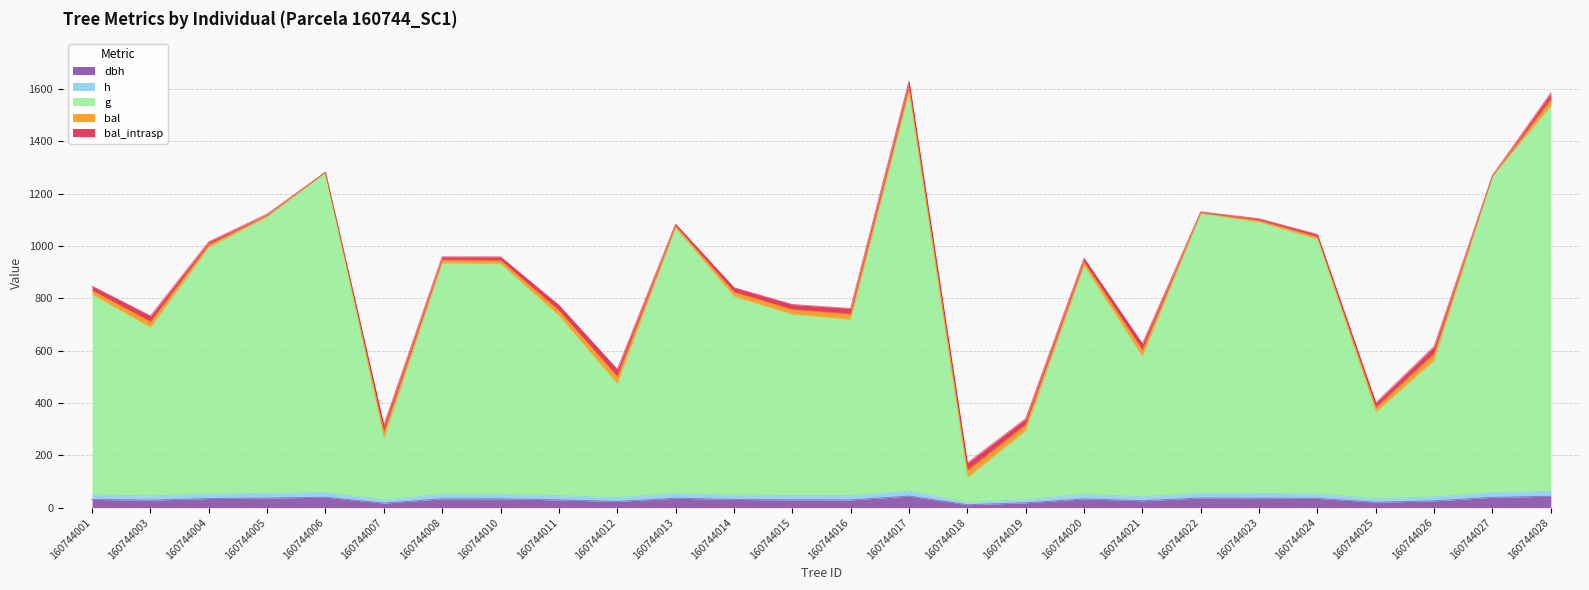

True or false: dbh and g cross at least once.

False